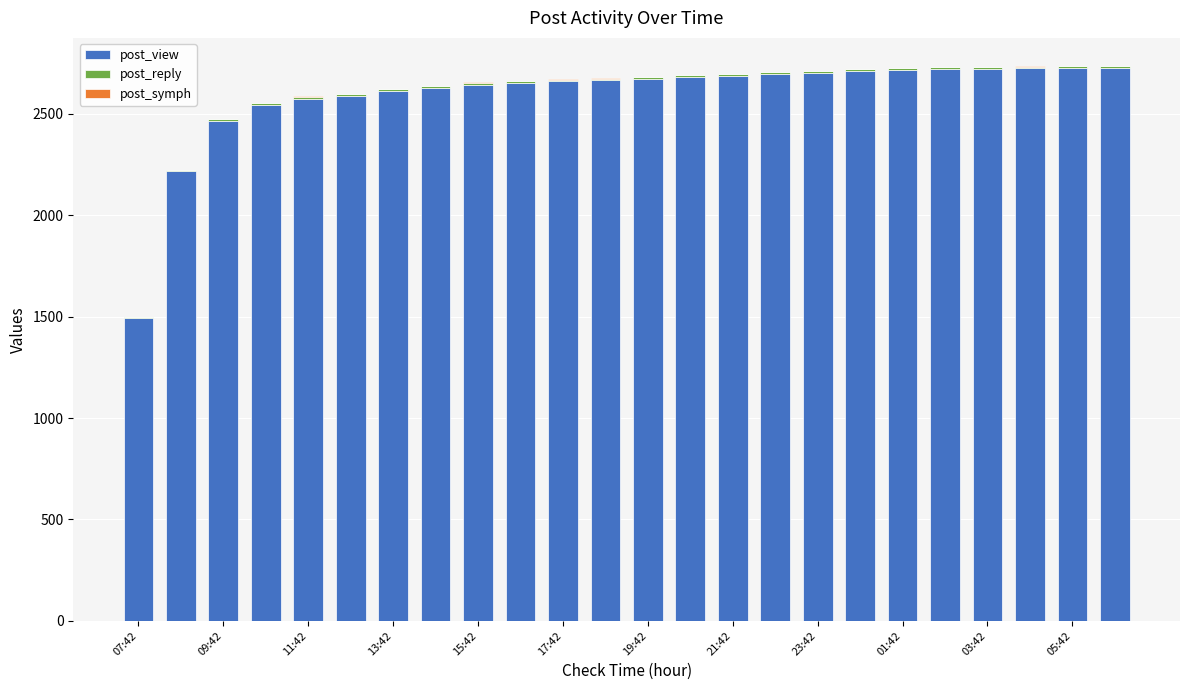

How many distinct data groups are displayed?

3